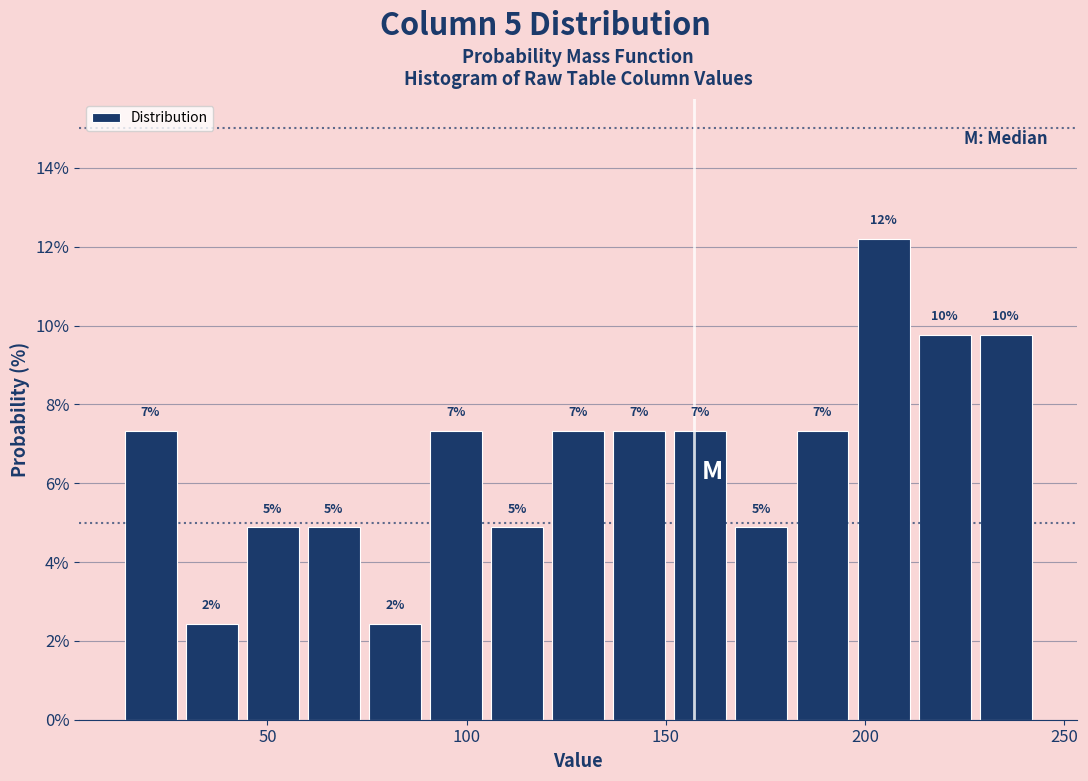

Read against the x-axis, roughly where is the centre of the tallest bar?

205